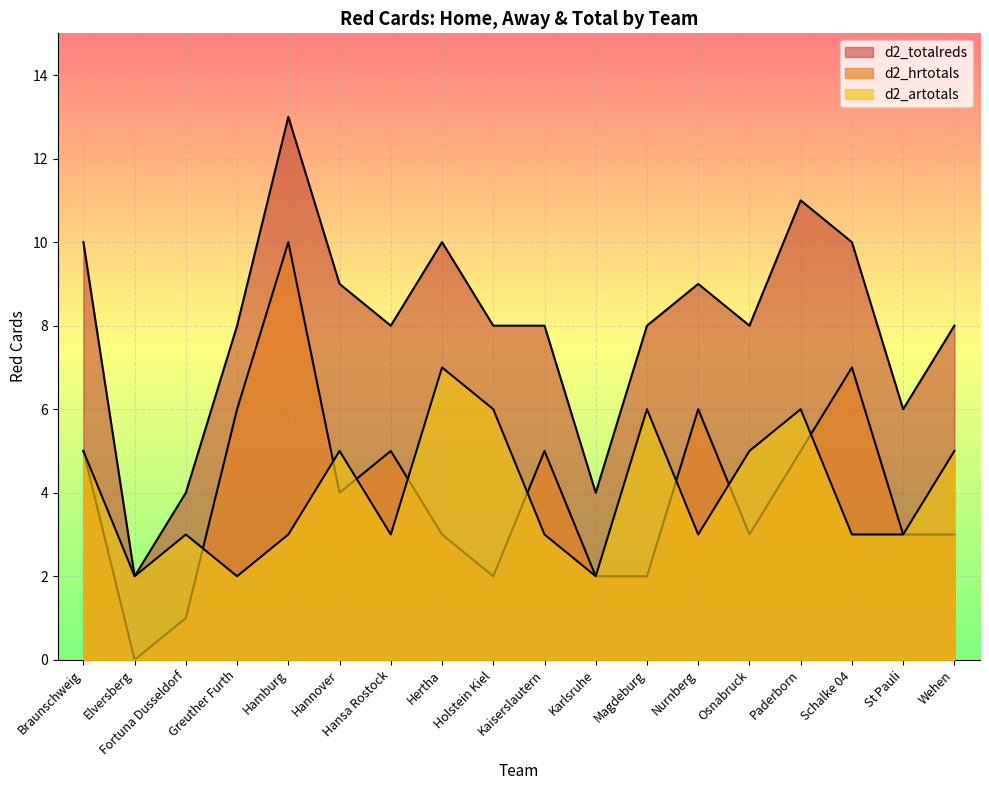

Which category has the lowest value across all series?

Elversberg